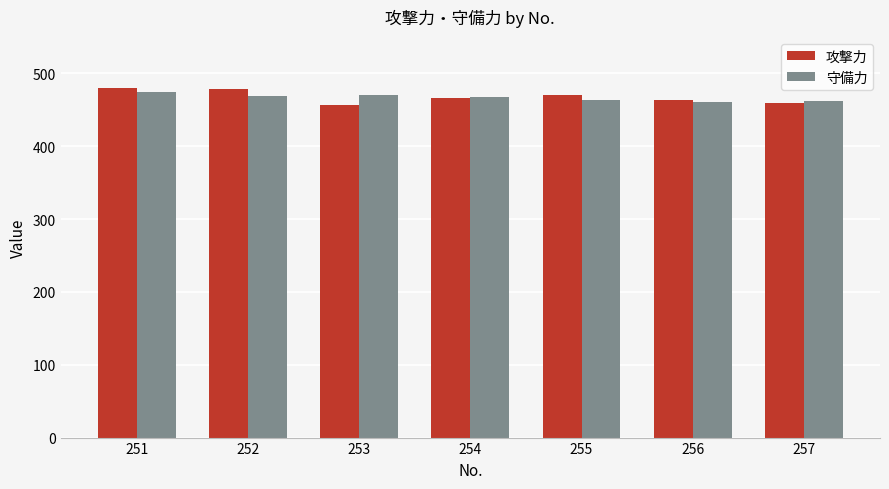

What is the total value across all series at 256?

924